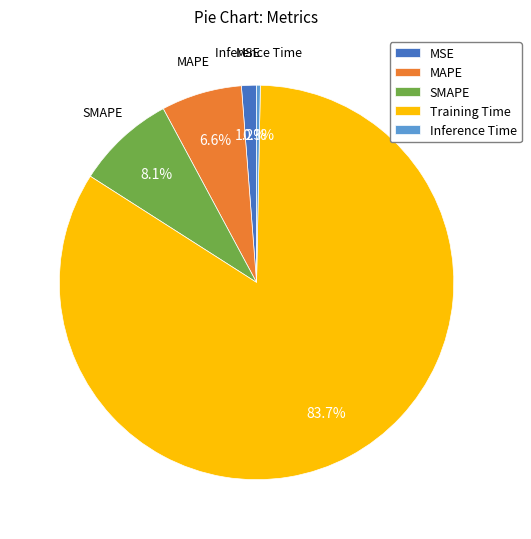

What percentage do SMAPE and MSE together represent?

9.3%